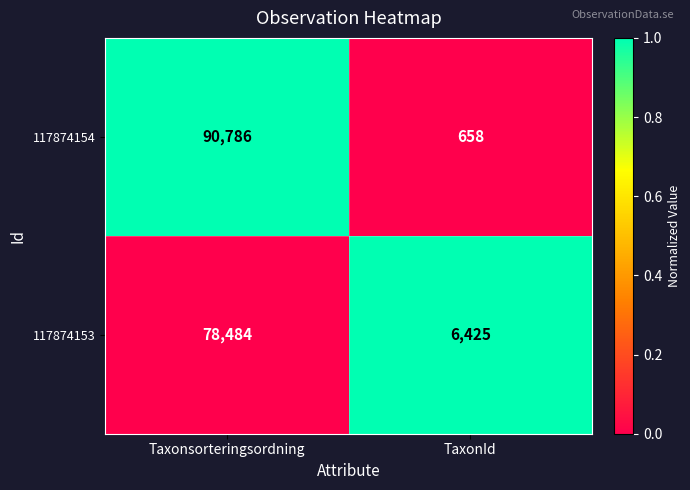

At which label is 117874153 closest to 42454?

TaxonId